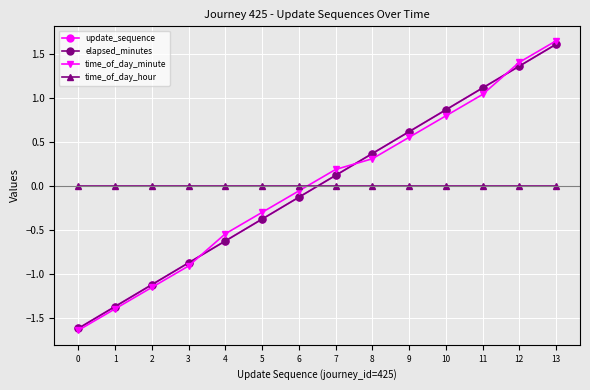

Does the chart have visible grid lines?

Yes